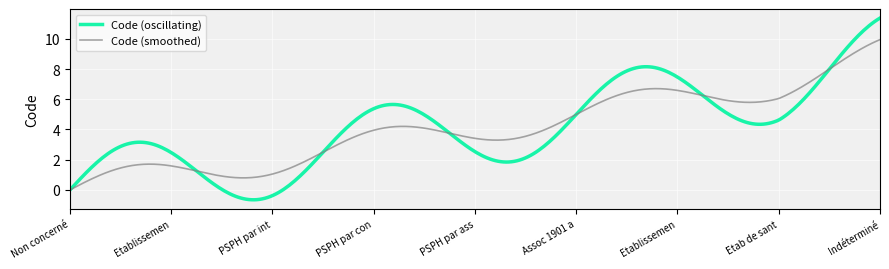

Rank the series by their maximum value, from lowest to highest.

Code (smoothed), Code (oscillating)